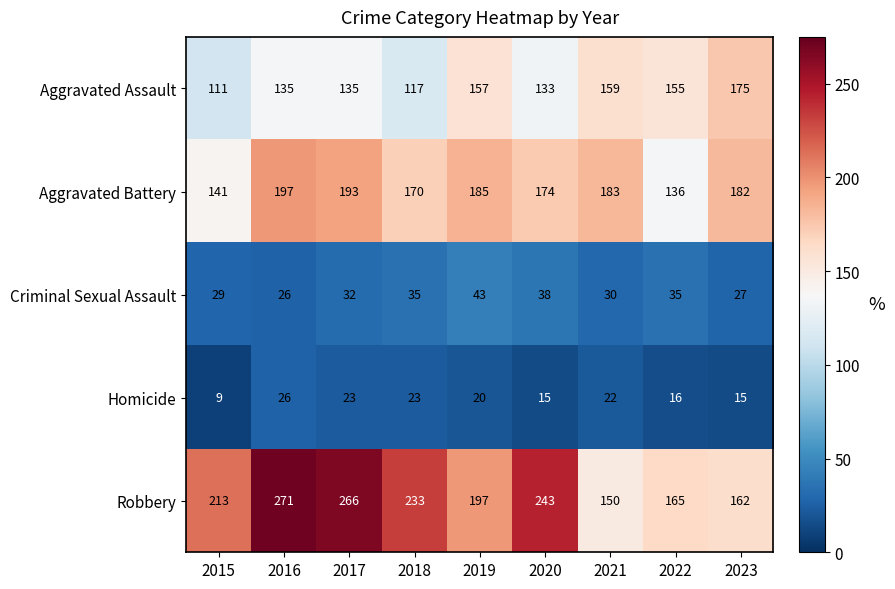

At 2015, list the series in order from largest to smallest.

Robbery, Aggravated Battery, Aggravated Assault, Criminal Sexual Assault, Homicide